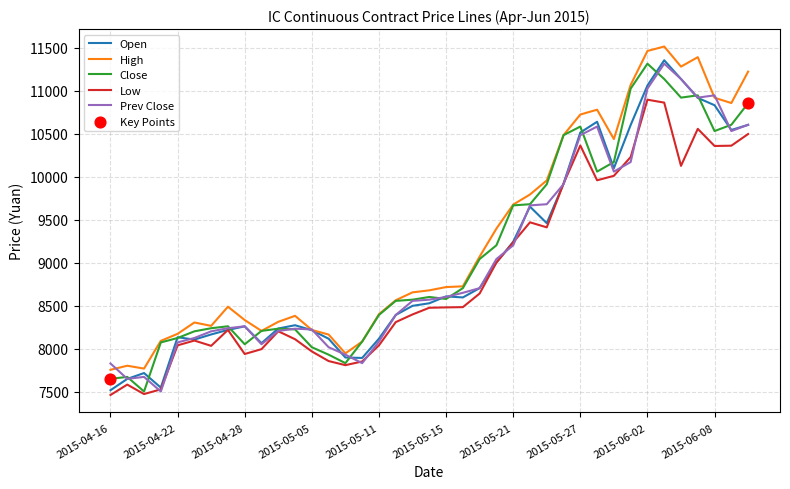

What is the lowest value of the Prev Close series?

7505.0